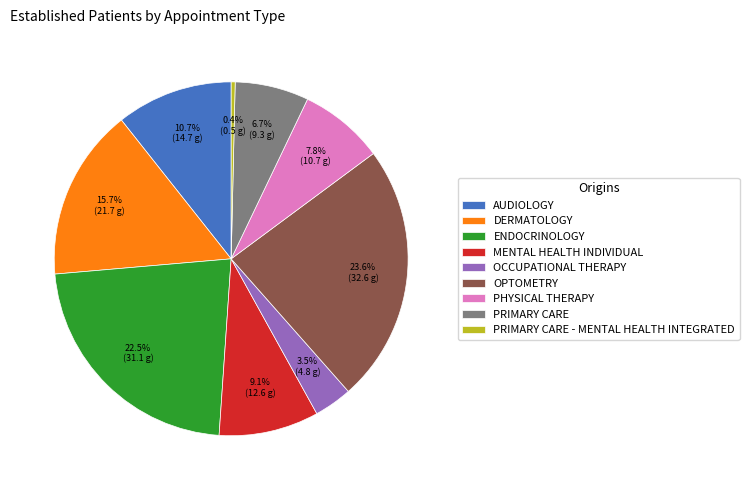

What percentage do OPTOMETRY and OCCUPATIONAL THERAPY together represent?

27.1%